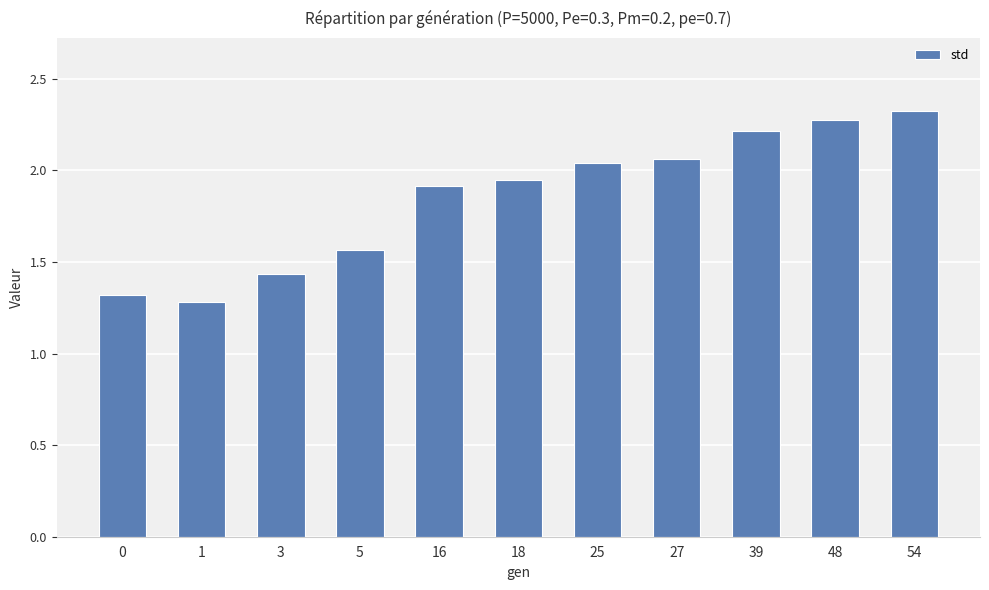

Count the number of categories in the chart.

11